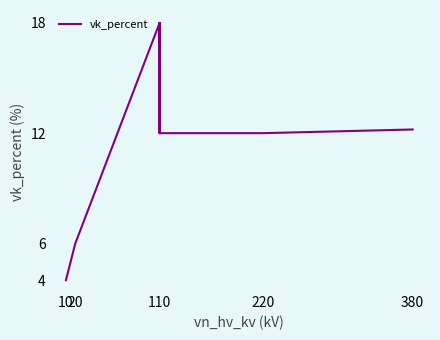

Does the chart display data point markers on the line(s)?

No